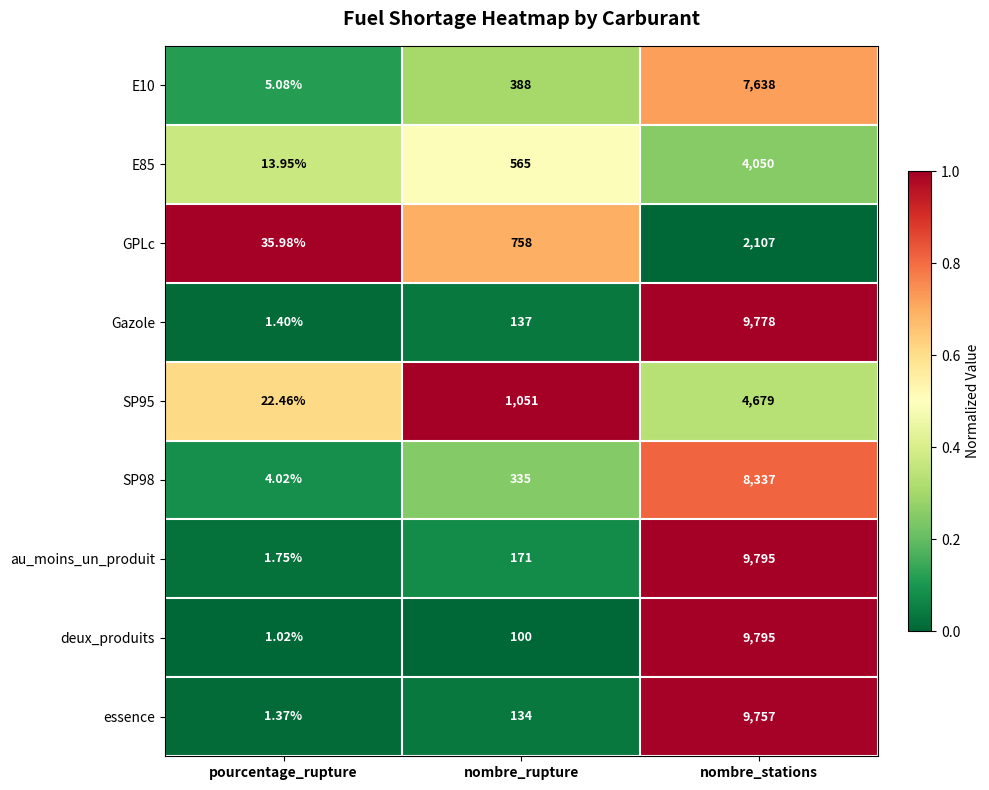

Which series has the largest total across all categories?

au_moins_un_produit